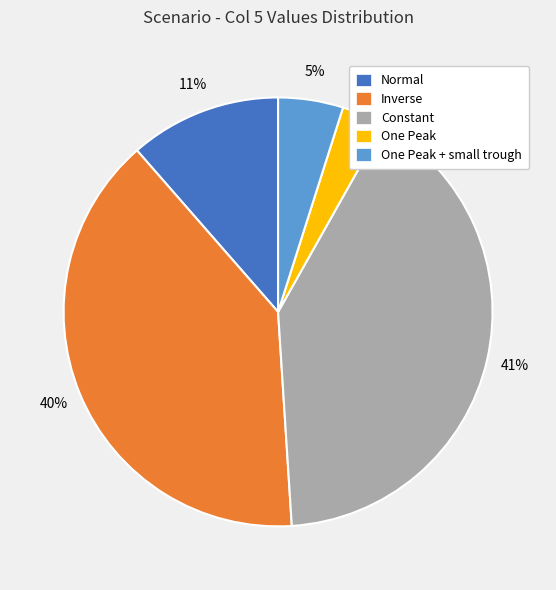

True or false: One Peak + small trough accounts for 16% of the total.

False